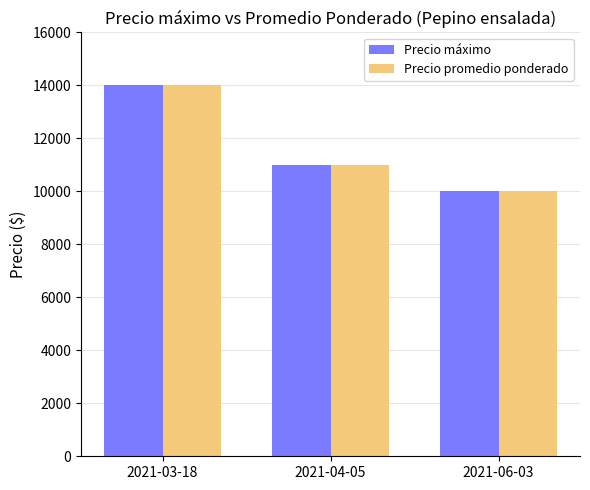

List the labels in order of Precio máximo value, largest first.

2021-03-18, 2021-04-05, 2021-06-03